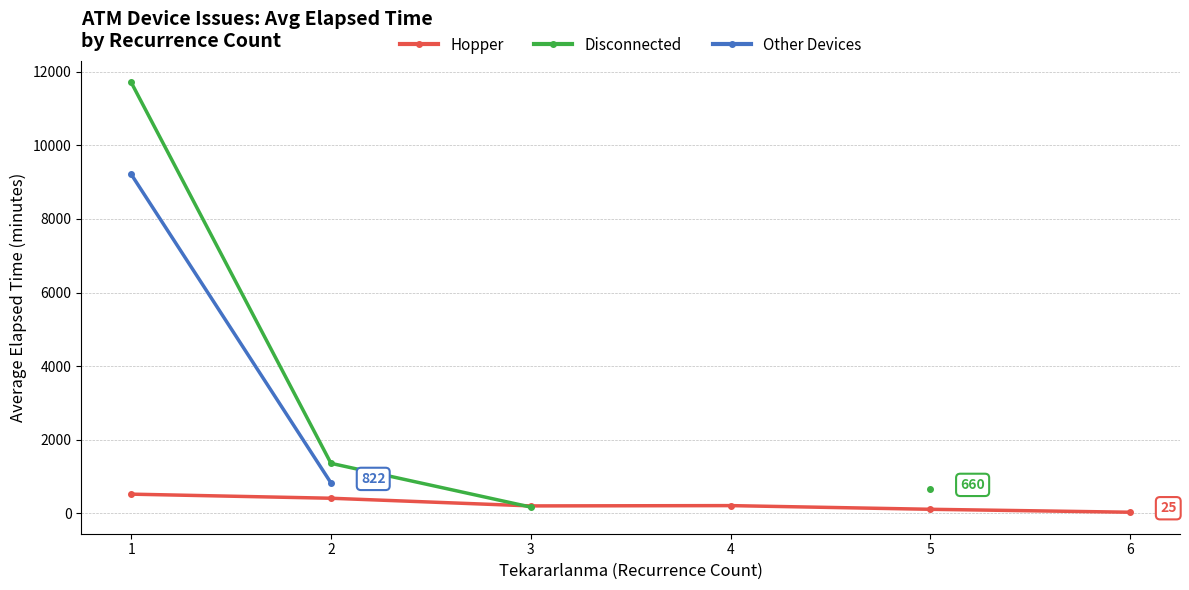

Which label corresponds to the smallest value in the chart?

6